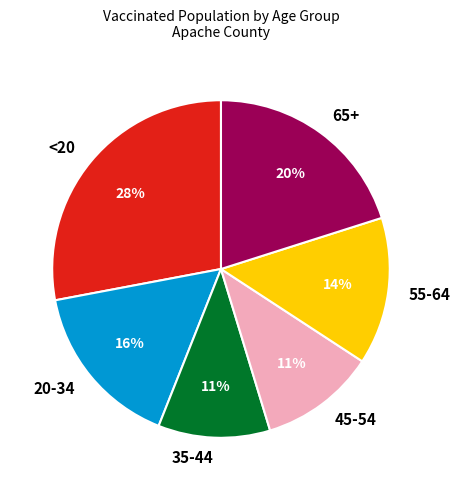

To the nearest percent, what is the average slice percentage?

17%